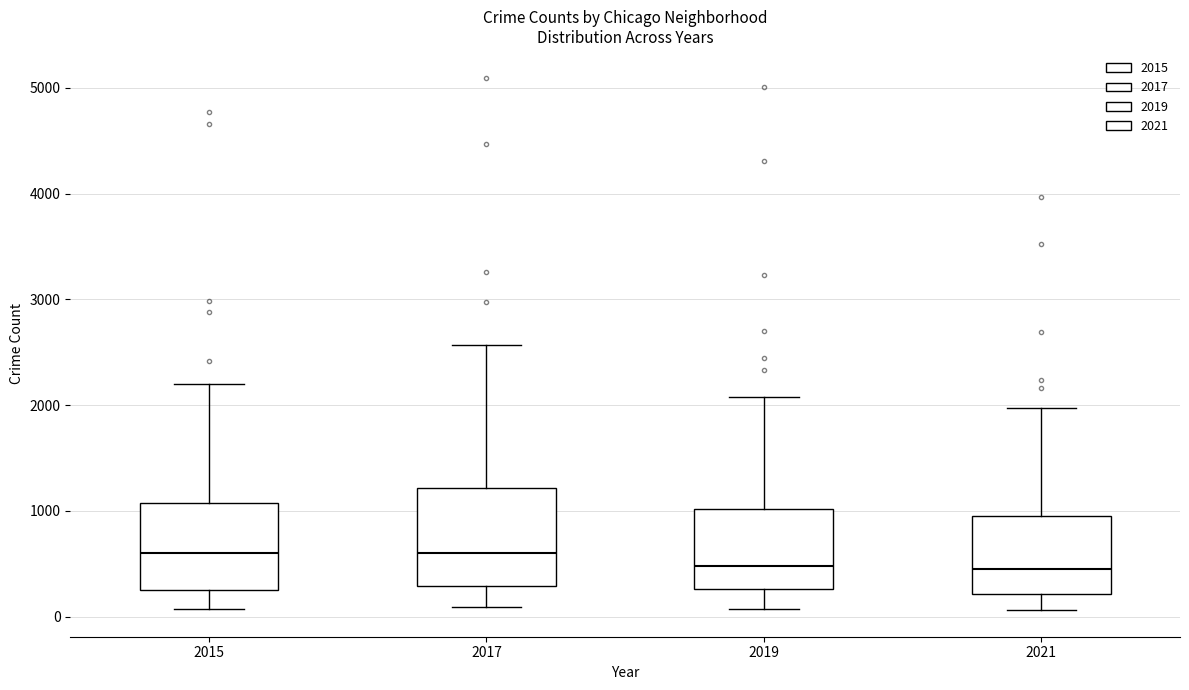

Comparing the boxes themselves (not the whiskers), which one is the tallest?

2017